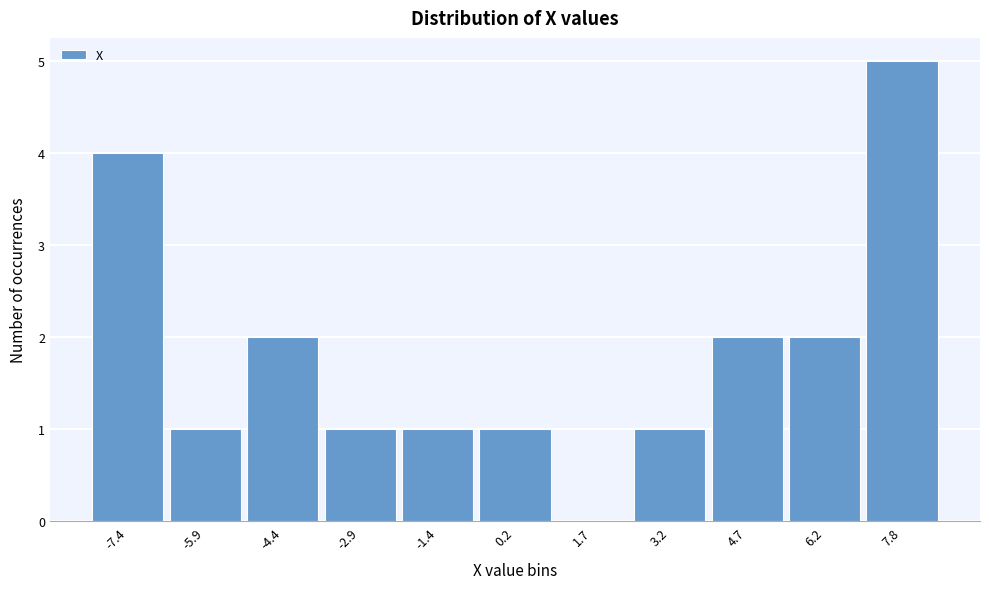

Reading left to right, list all the values displayed in this chart.

-7.4=4	-5.9=1	-4.4=2	-2.9=1	-1.4=1	0.2=1	1.7=0	3.2=1	4.7=2	6.2=2	7.8=5